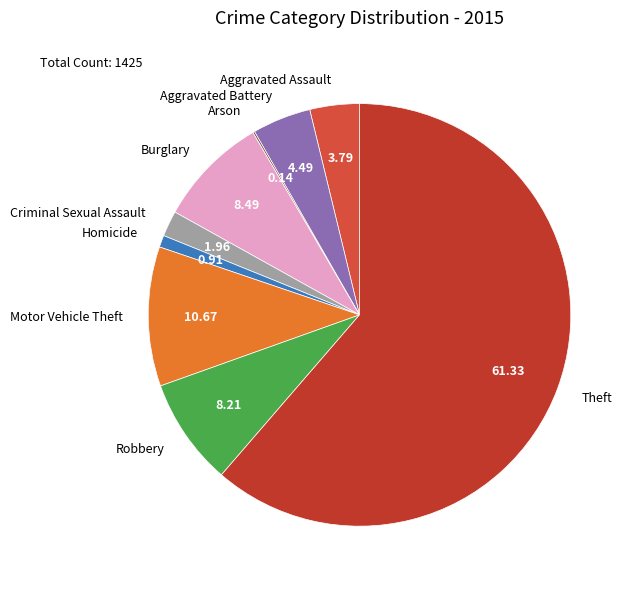

Which category has the biggest portion of the pie?

Theft